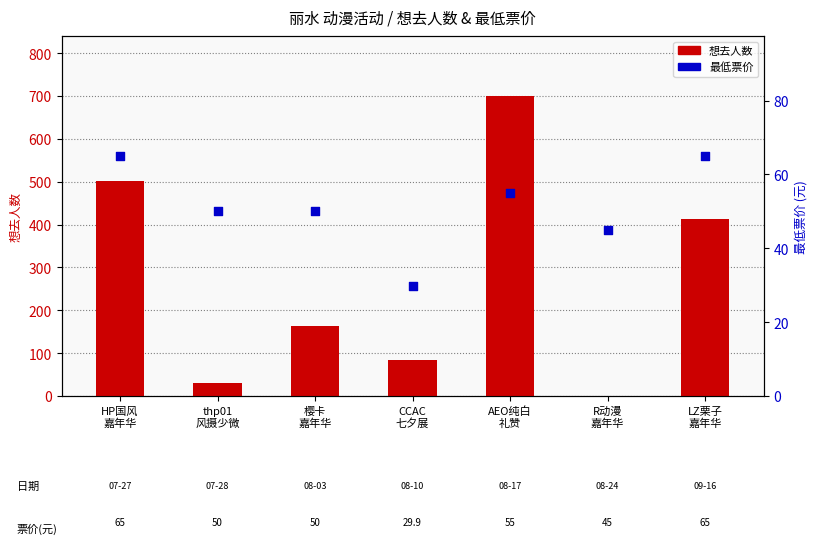

At which category is the sum across all series the highest?

AEO纯白
礼赞